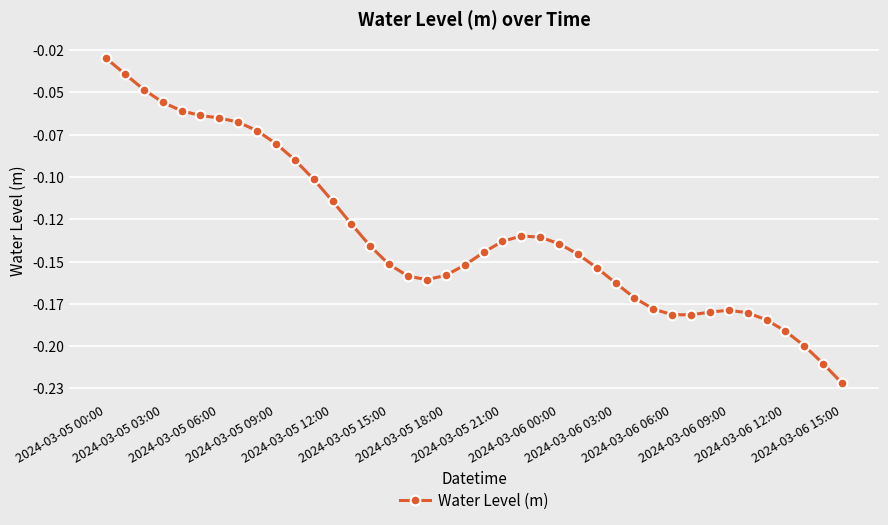

Is this an area chart (filled region under the line)?

No